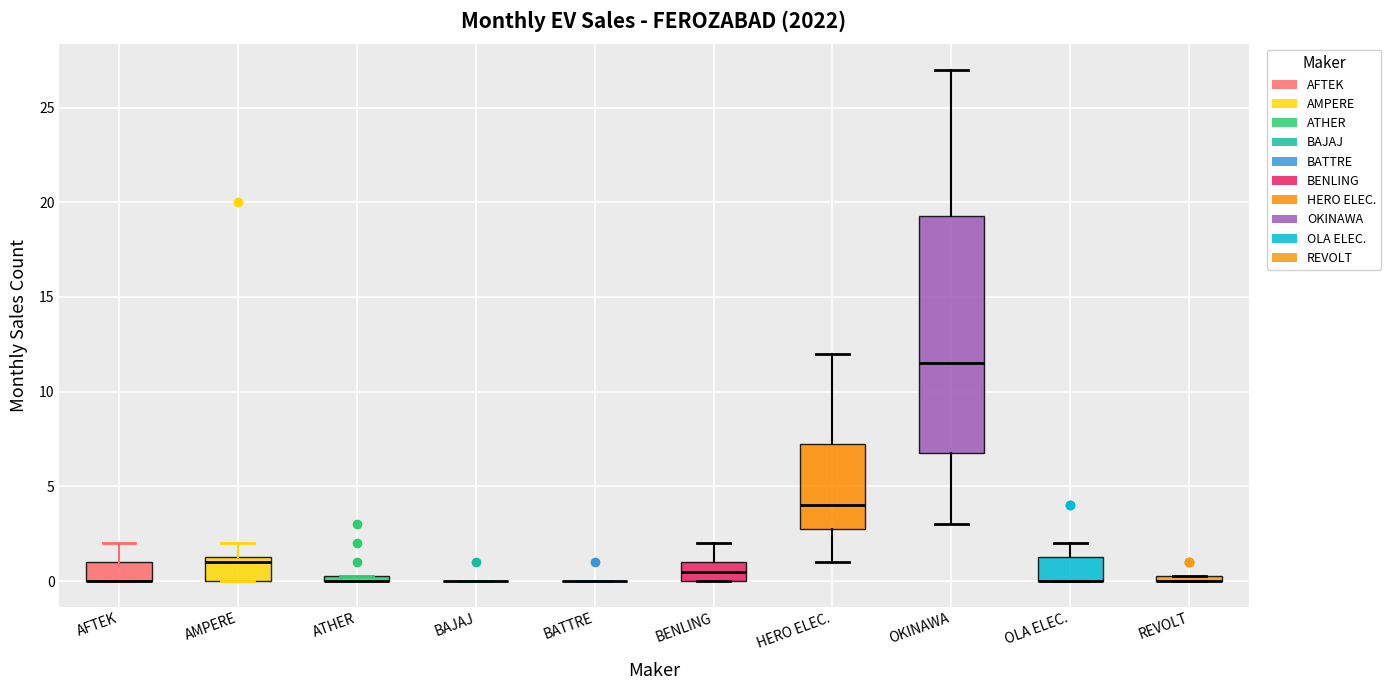

Where is the lower edge of the box for ATHER on the y-axis? The values are not printed on the chart, so give them approximately, as read against the axis.

0.0